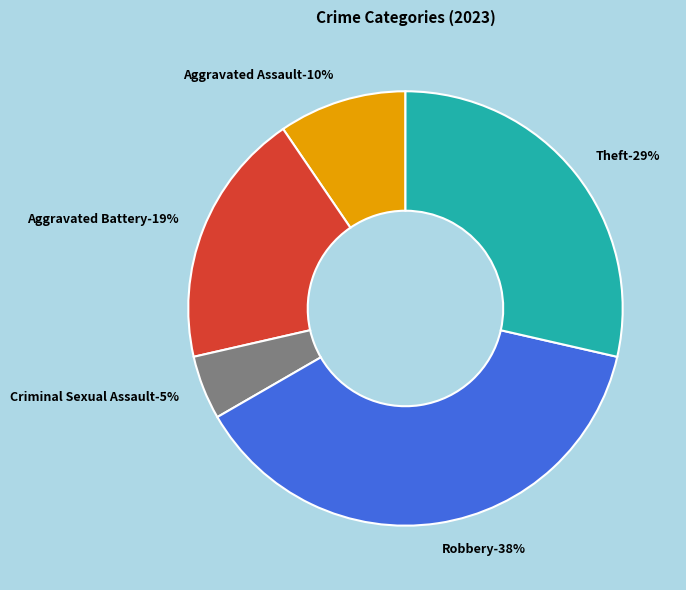

What portion of the pie excludes Aggravated Battery?

81.0%